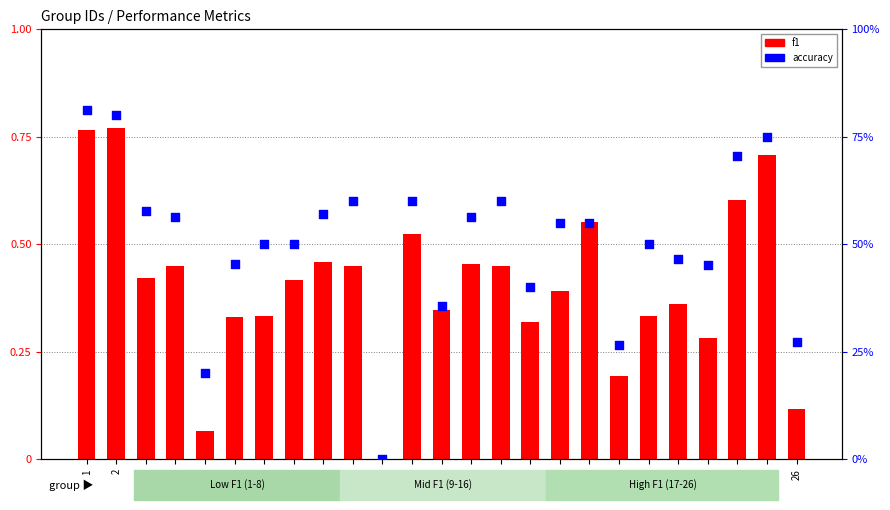

Which series reaches the maximum Y coordinate?

accuracy